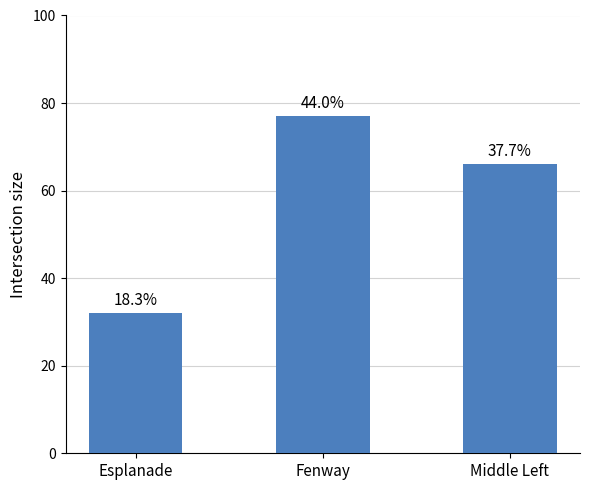

What is the difference between the values at Esplanade and Middle Left?

34